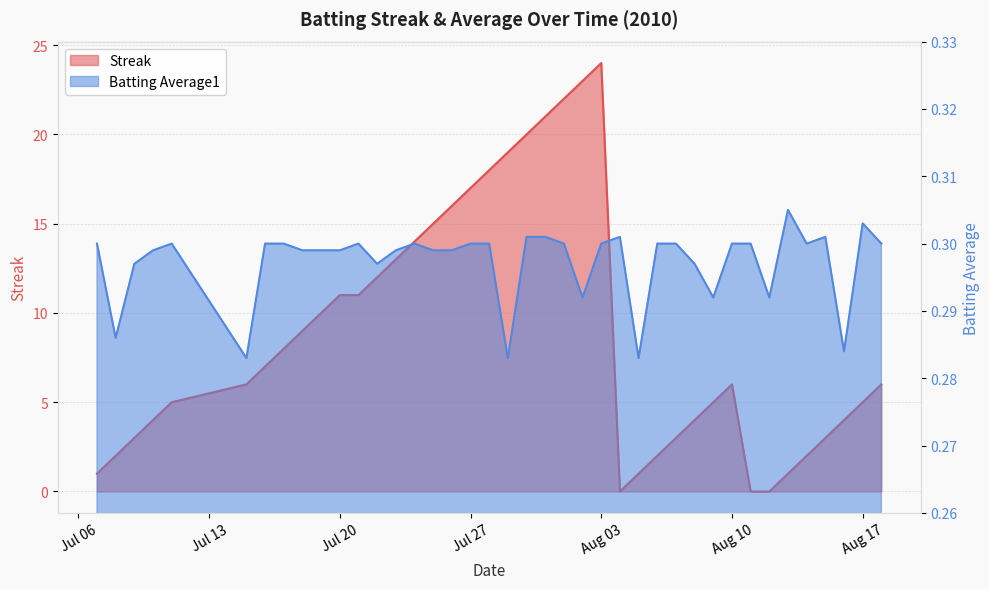

What is the label of the 11th point from the left?

Jul 20